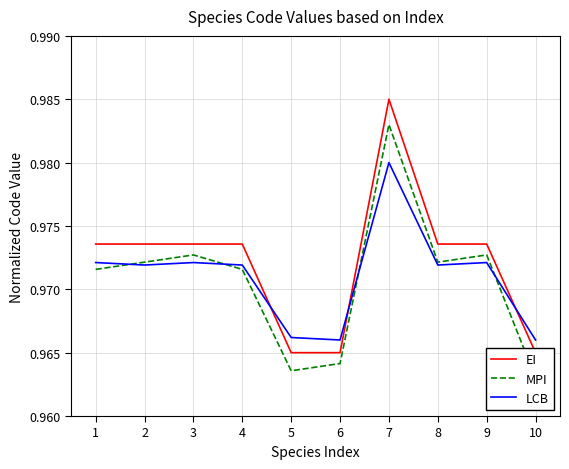

How many lines are shown in the chart?

3